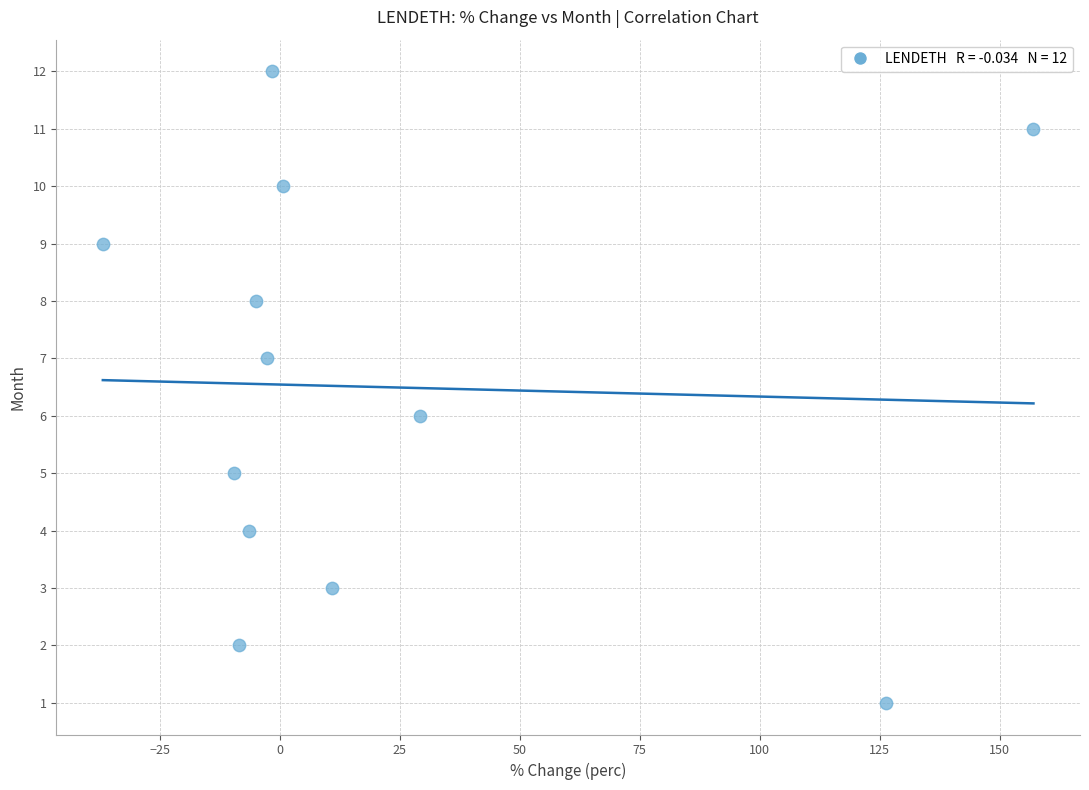

What is the range of Y values (max minus min)?

11